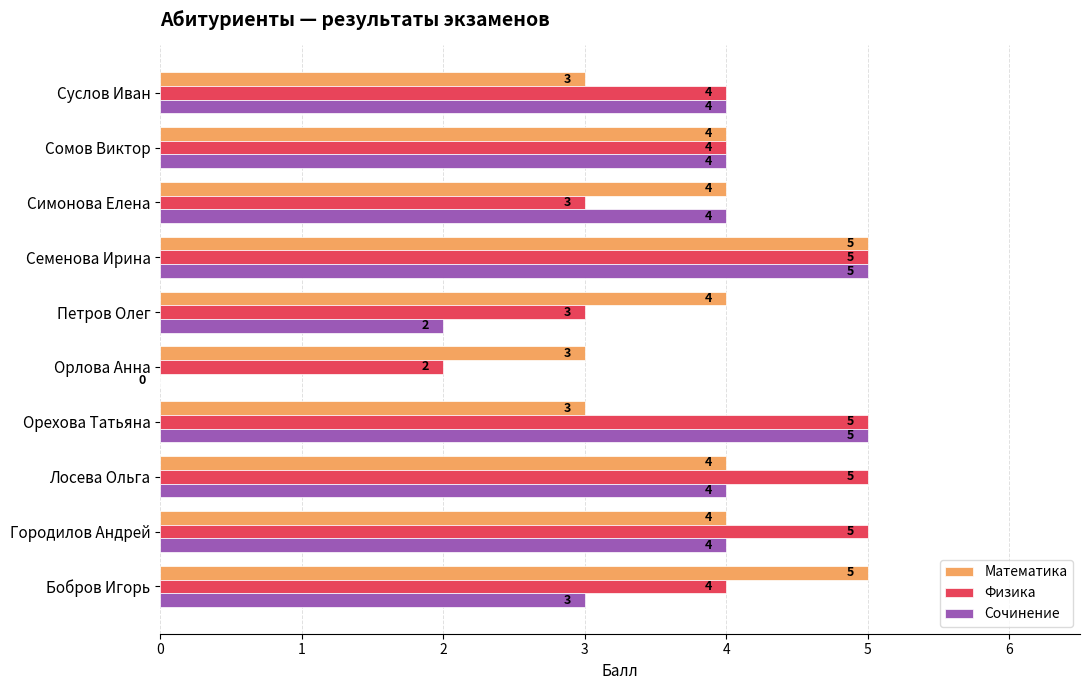

At which category is the sum across all series the highest?

Семенова Ирина